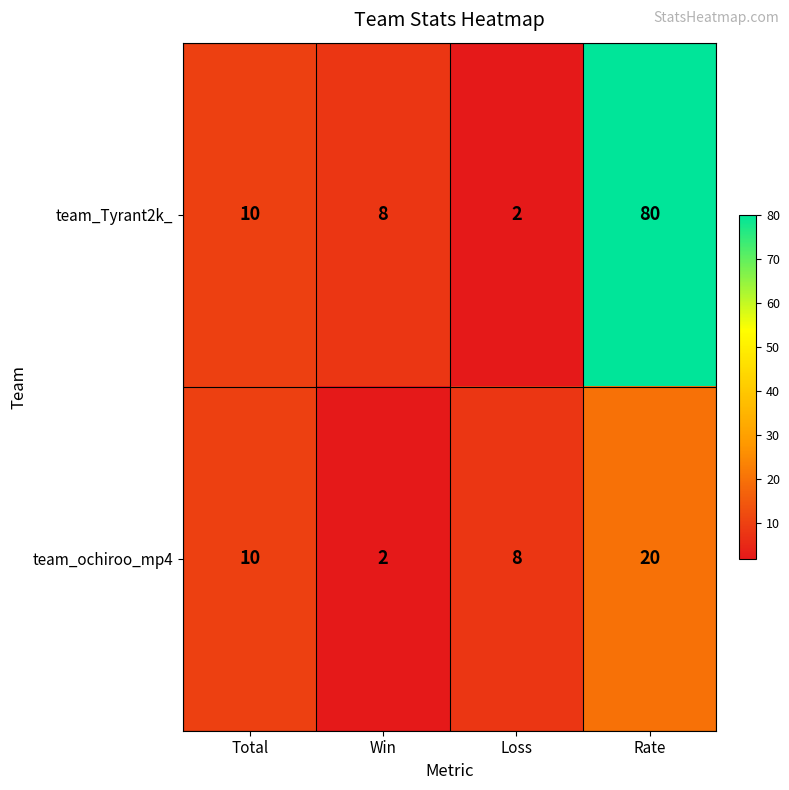

What is the greatest value displayed?

80